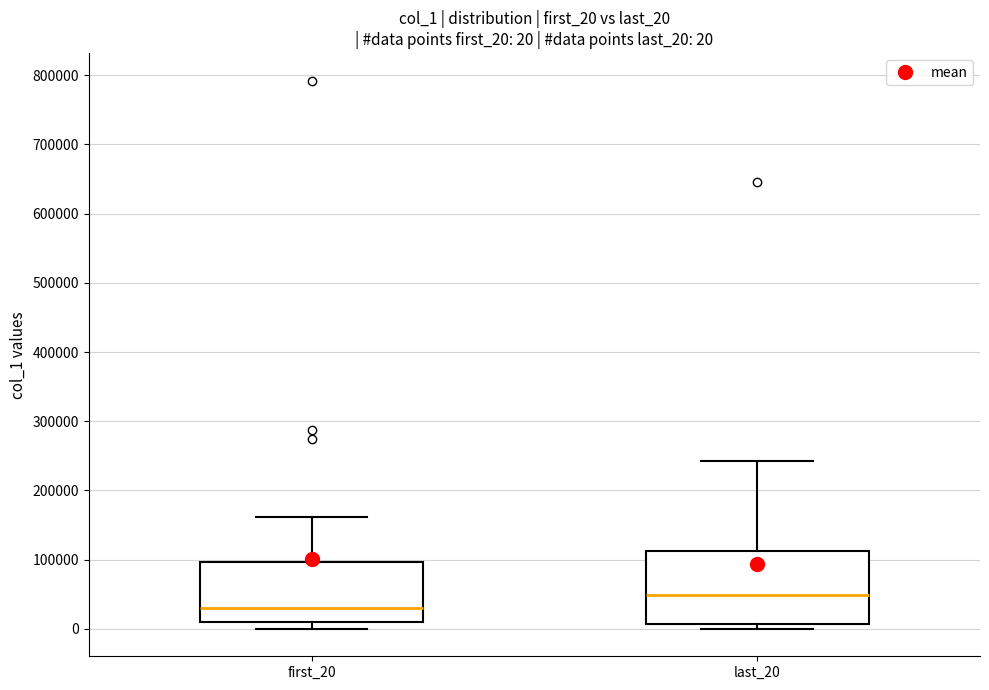

Which box has the highest median line?

last_20